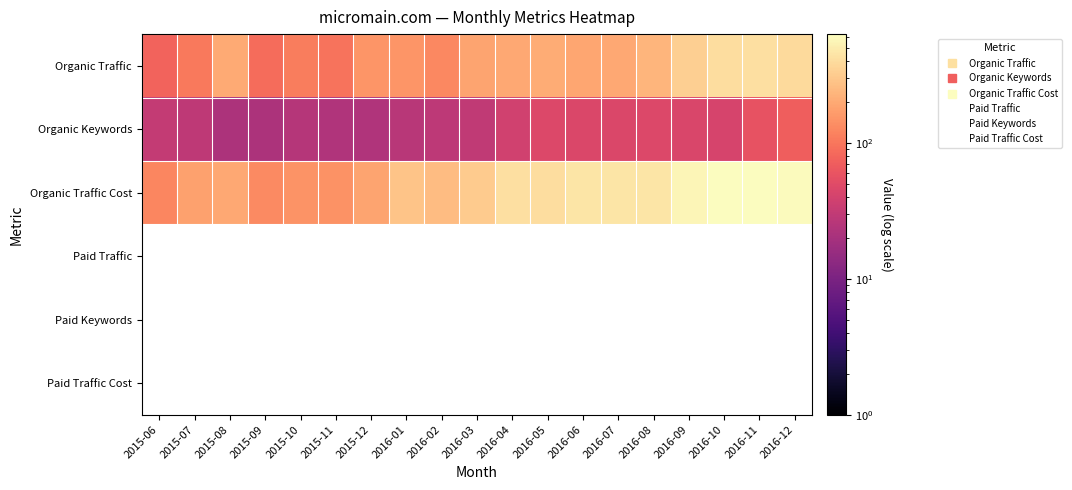

The Organic Keywords series shows 10.0 at 2015-08. True or false?

False